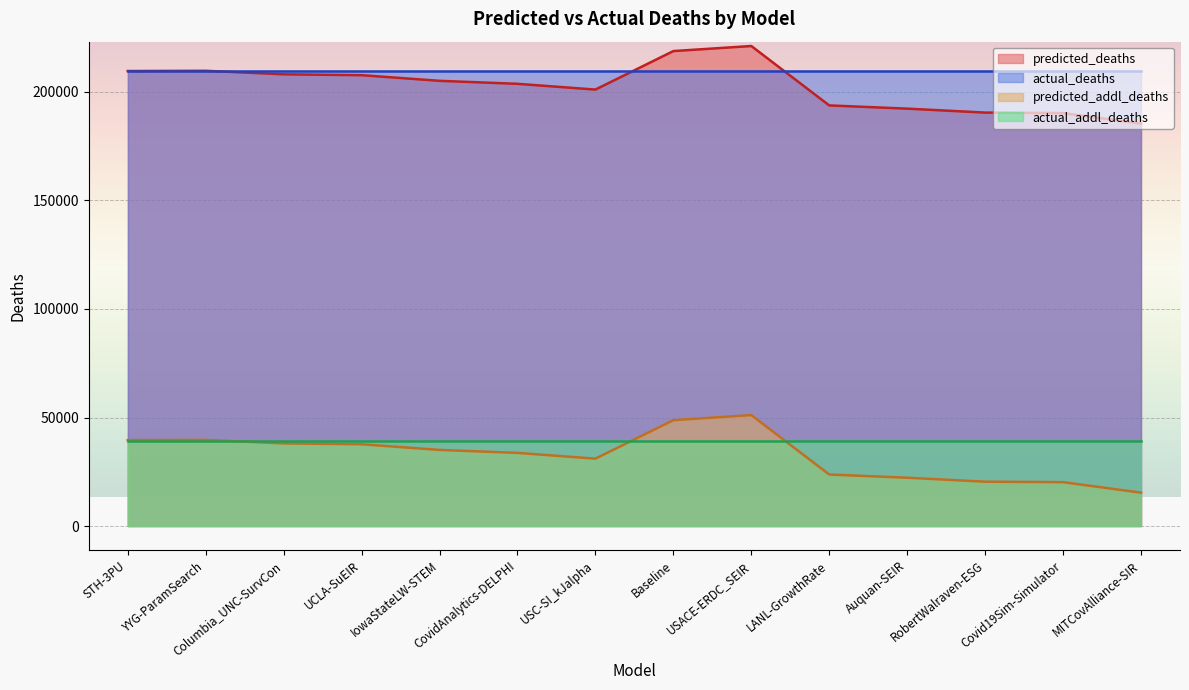

Does the chart display data point markers on the line(s)?

No